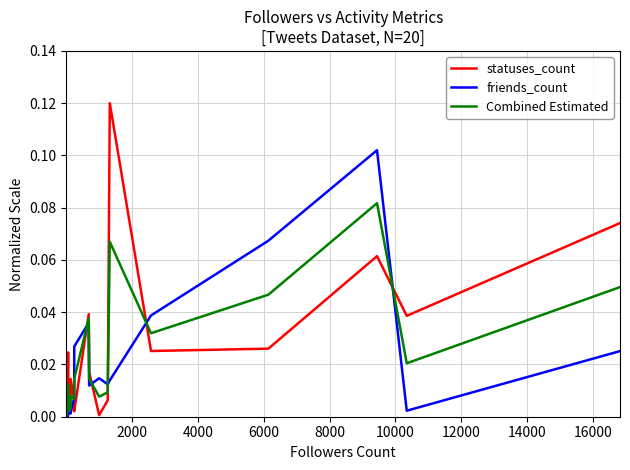

How many lines are shown in the chart?

3